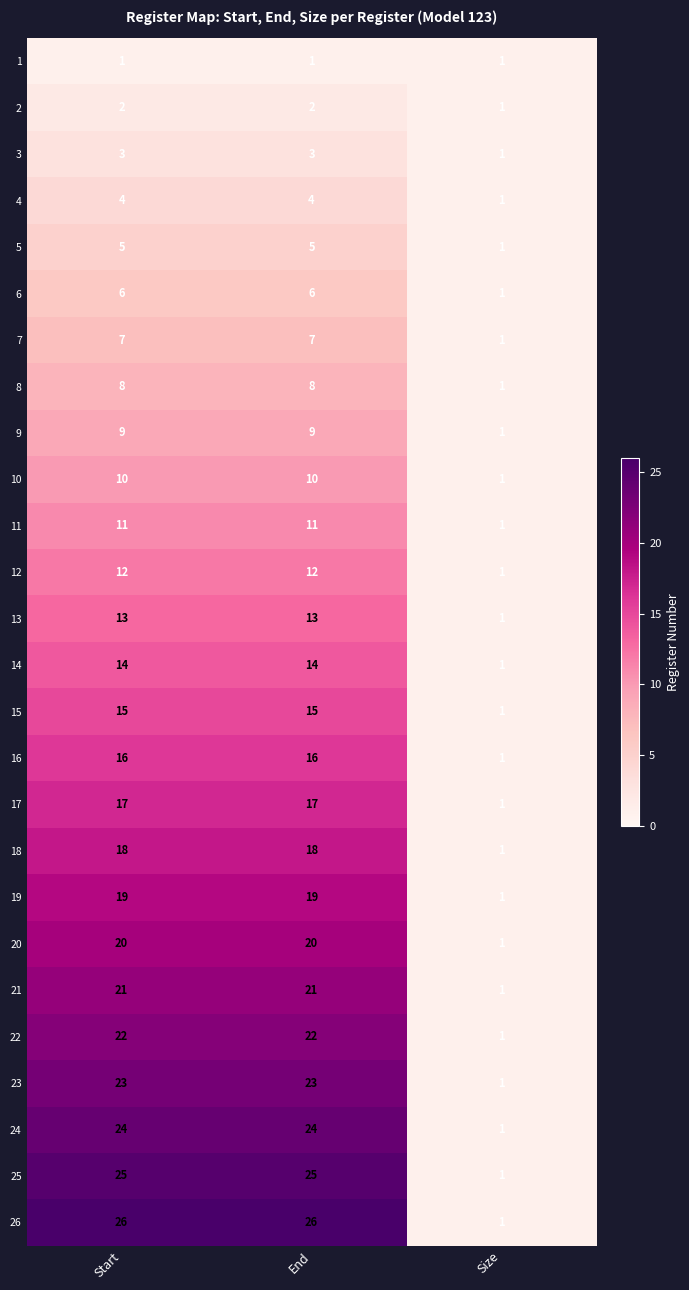

Which series has the largest total across all categories?

26